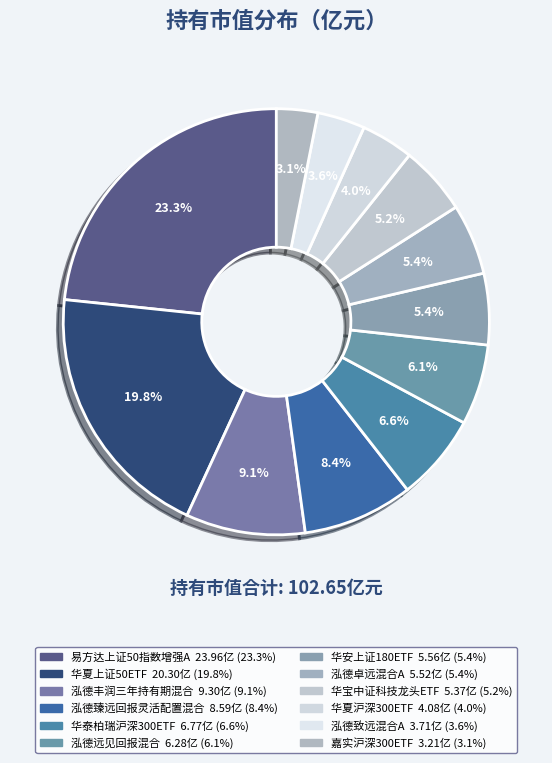

How many segments does this pie chart have?

12